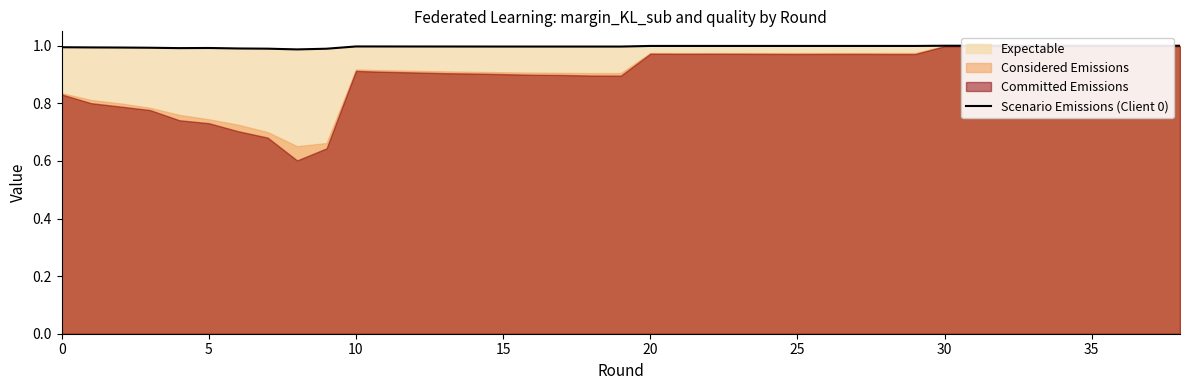

True or false: the data has more than 1 interior local peaks.

True